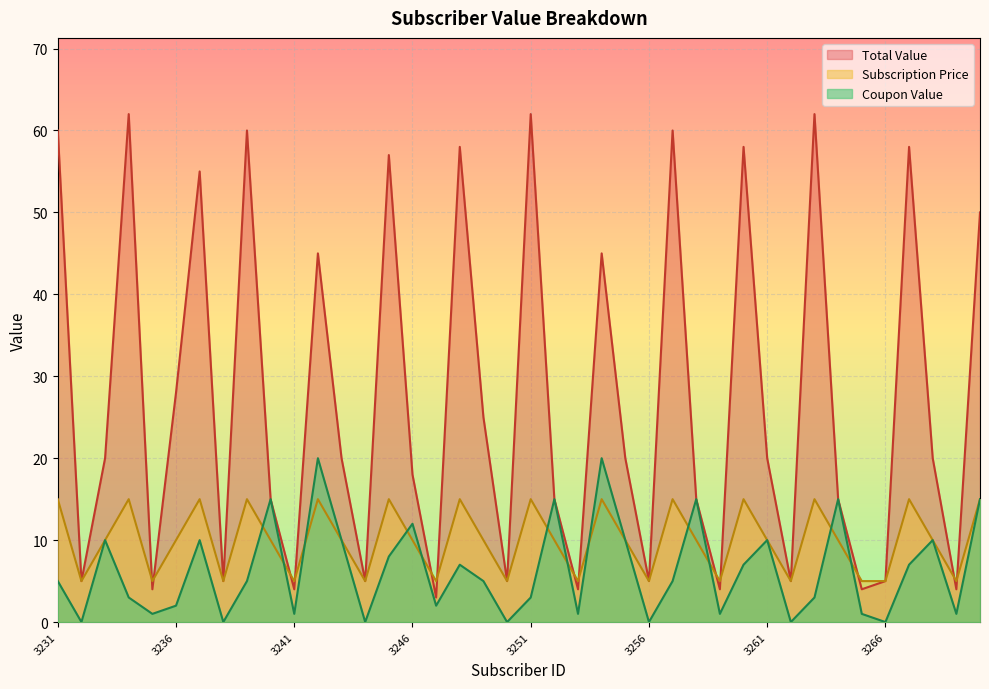

What is the highest value of the Coupon Value series?

20